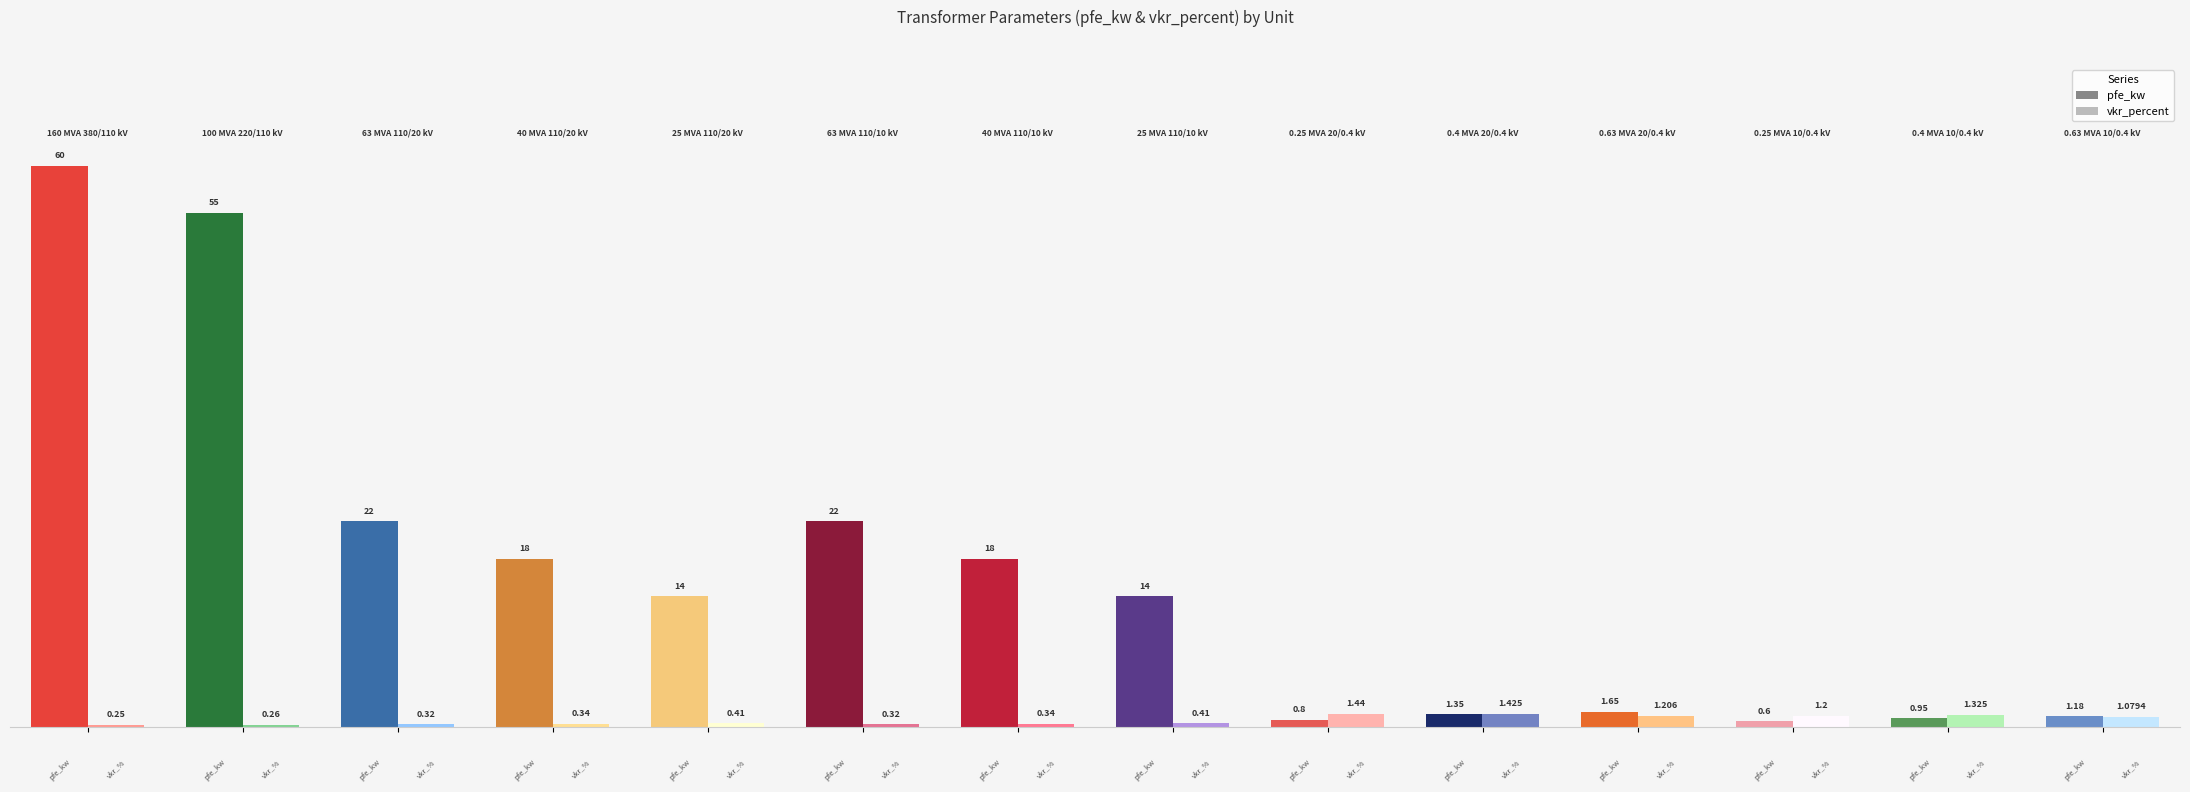

Rank the series by their average value, from lowest to highest.

vkr_percent, pfe_kw